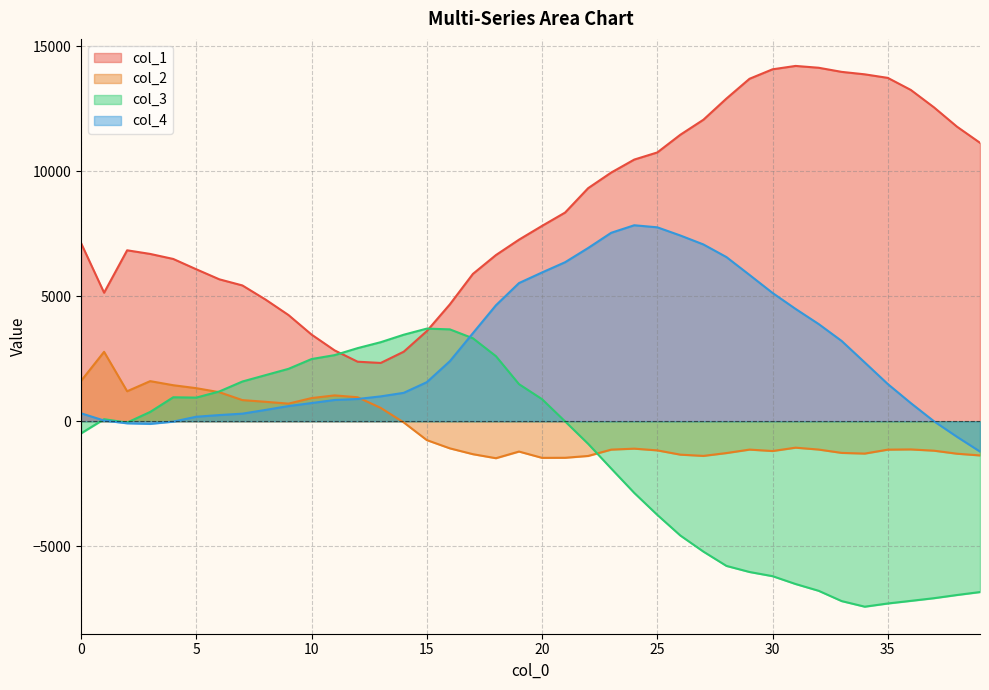

Rank the series at 7 from highest to lowest value.

col_1, col_3, col_2, col_4